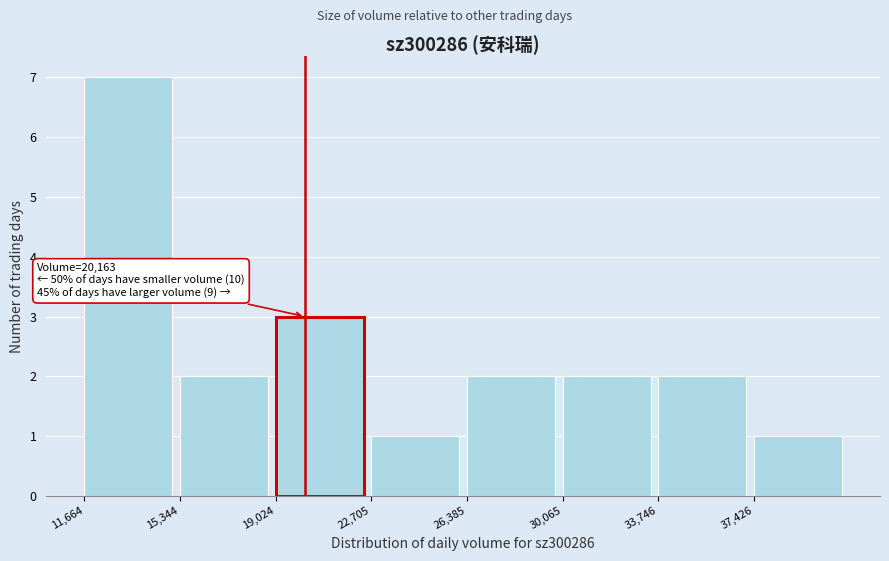

Which range on the x-axis has the tallest bar?

11500 to 15500